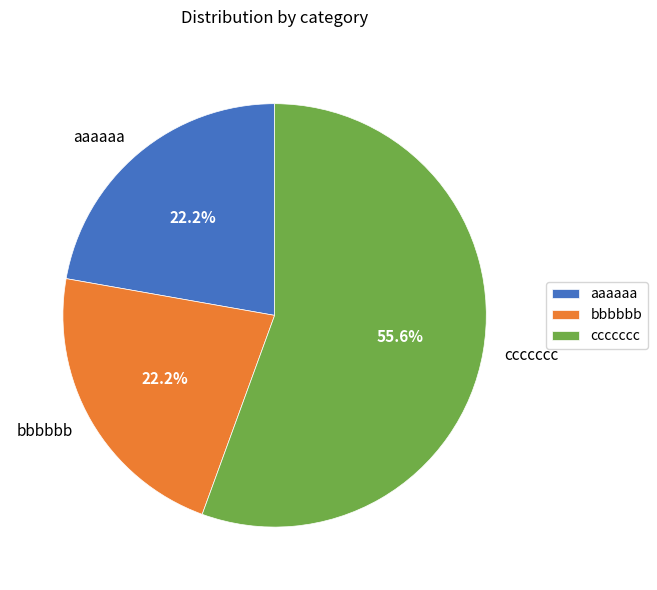

To the nearest percent, what portion does bbbbbb represent?

22%